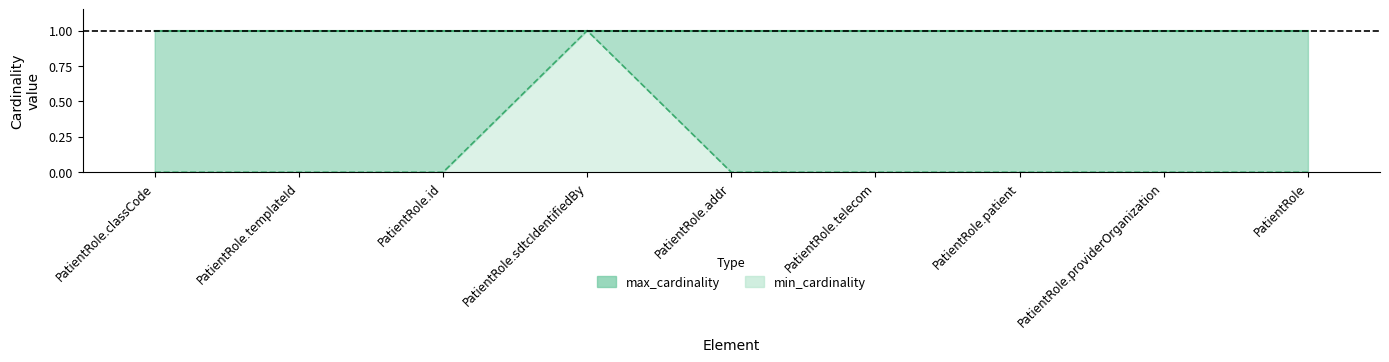

Rank the categories by value from highest to lowest.

PatientRole.sdtcIdentifiedBy, PatientRole.classCode, PatientRole.templateId, PatientRole.id, PatientRole.addr, PatientRole.telecom, PatientRole.patient, PatientRole.providerOrganization, PatientRole